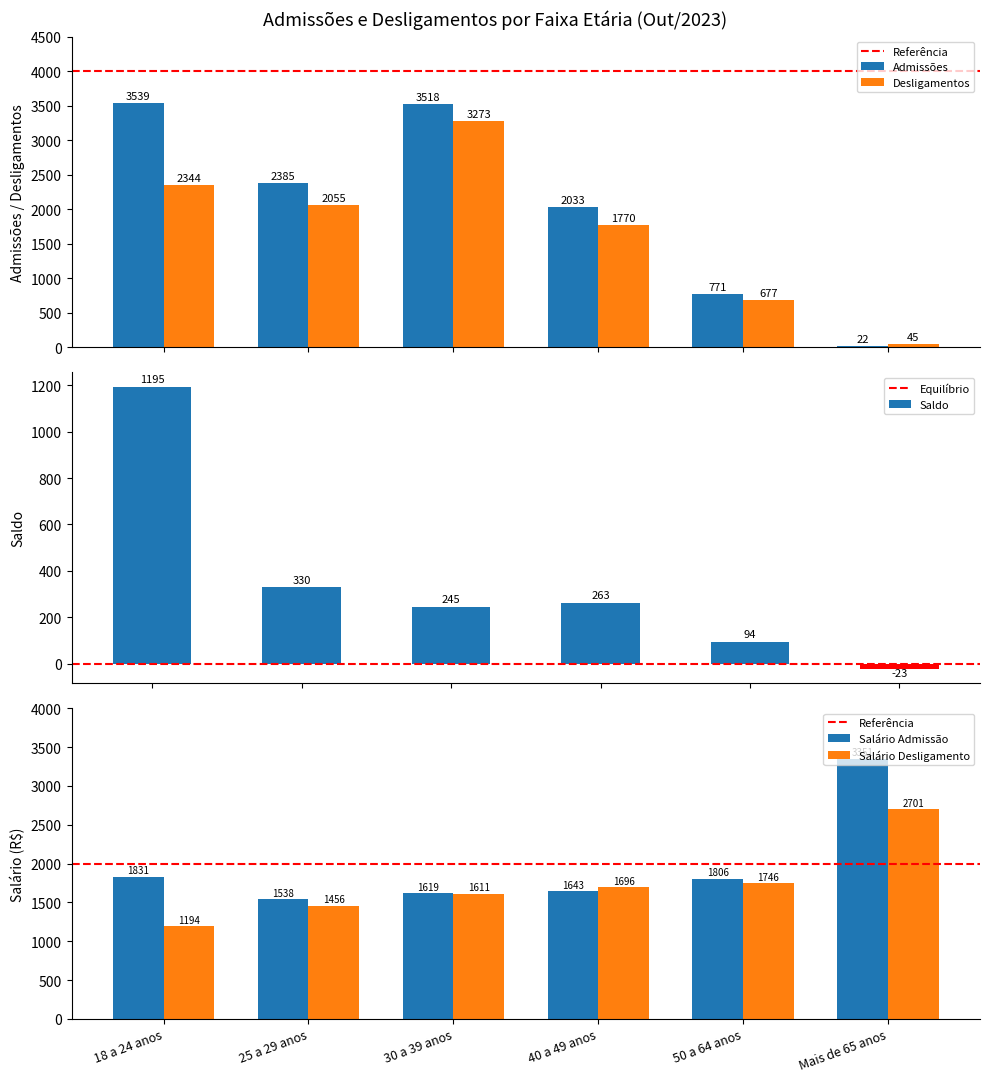

What is the maximum value for Desligamentos?

3273